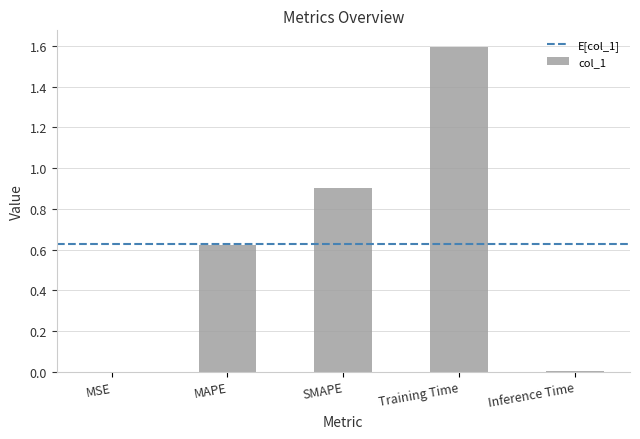

What is the maximum value shown in the chart?

1.6